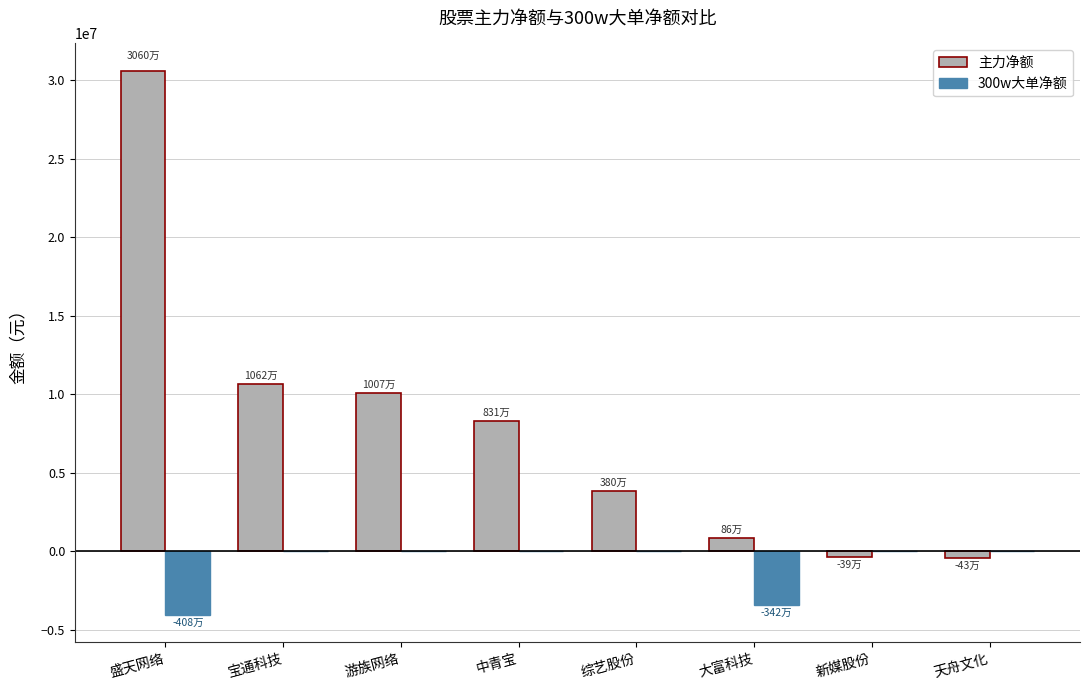

At which category is the sum across all series the highest?

盛天网络